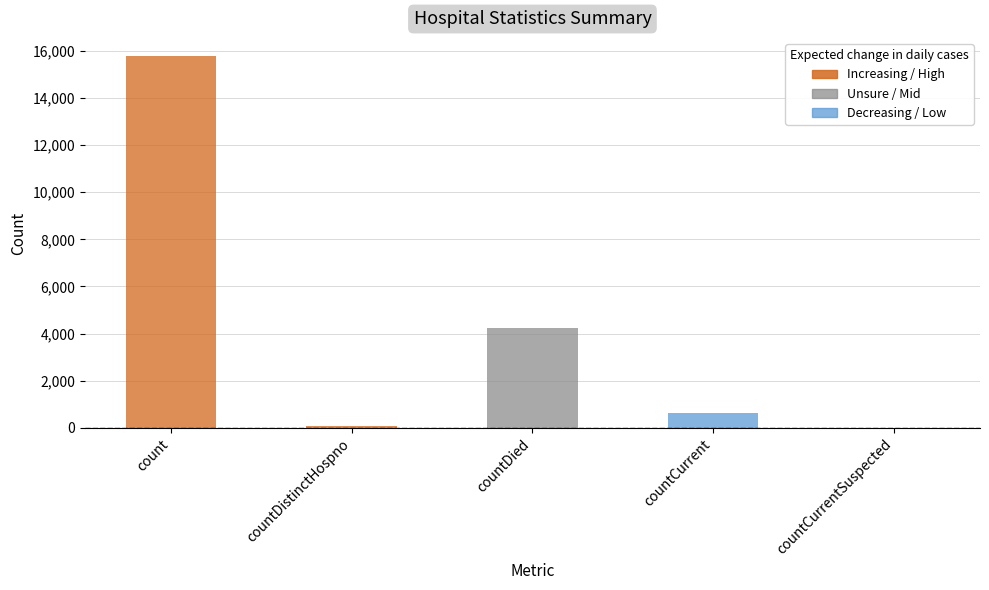

What is the sum of the values at countCurrentSuspected and countDied?

4224